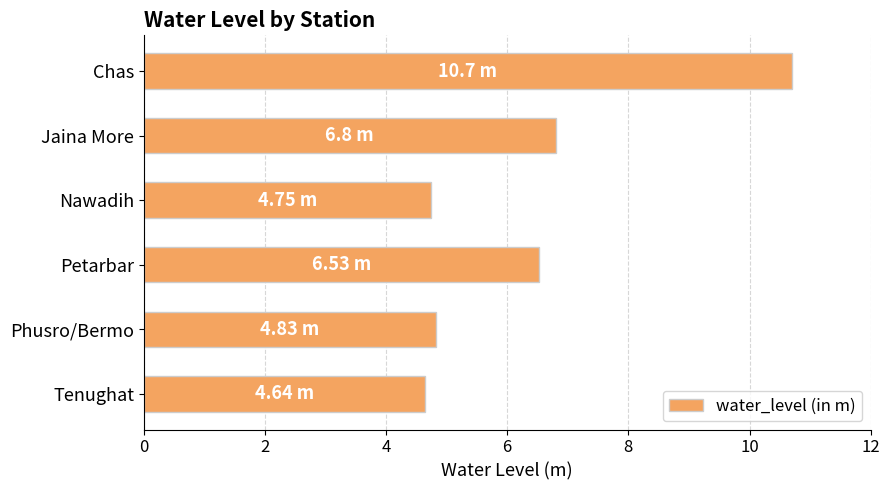

What is the difference between the maximum and minimum values?

6.1